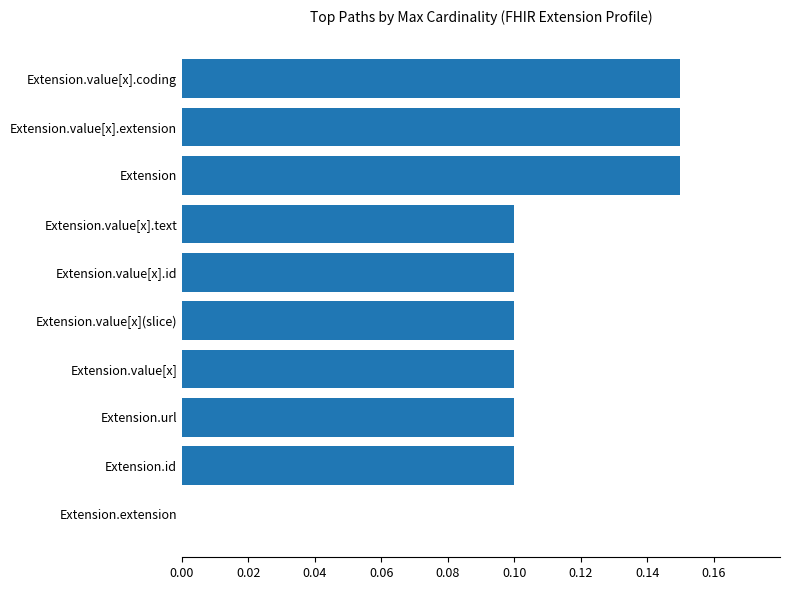

Is it true that the value at Extension is 0.1?

True